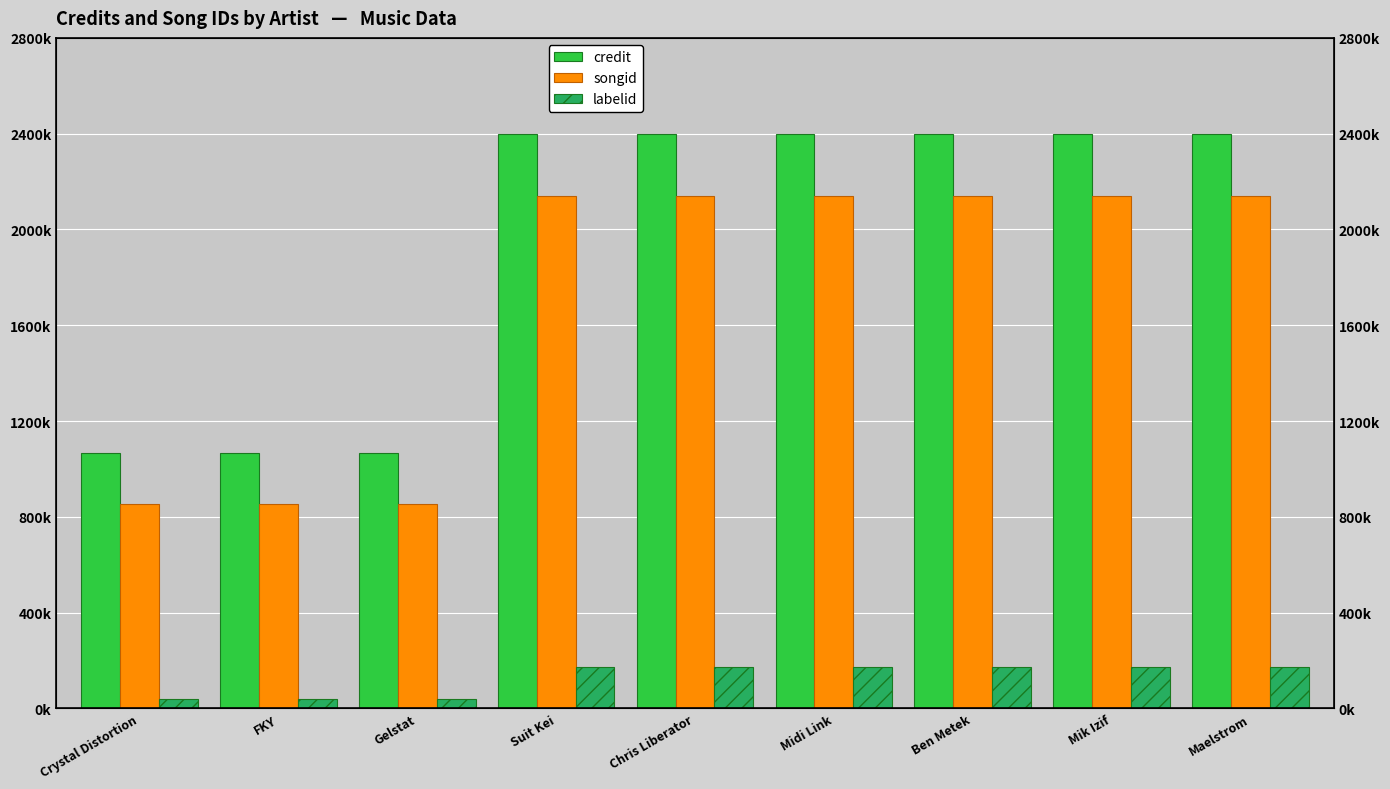

How many bars are there in total?

27